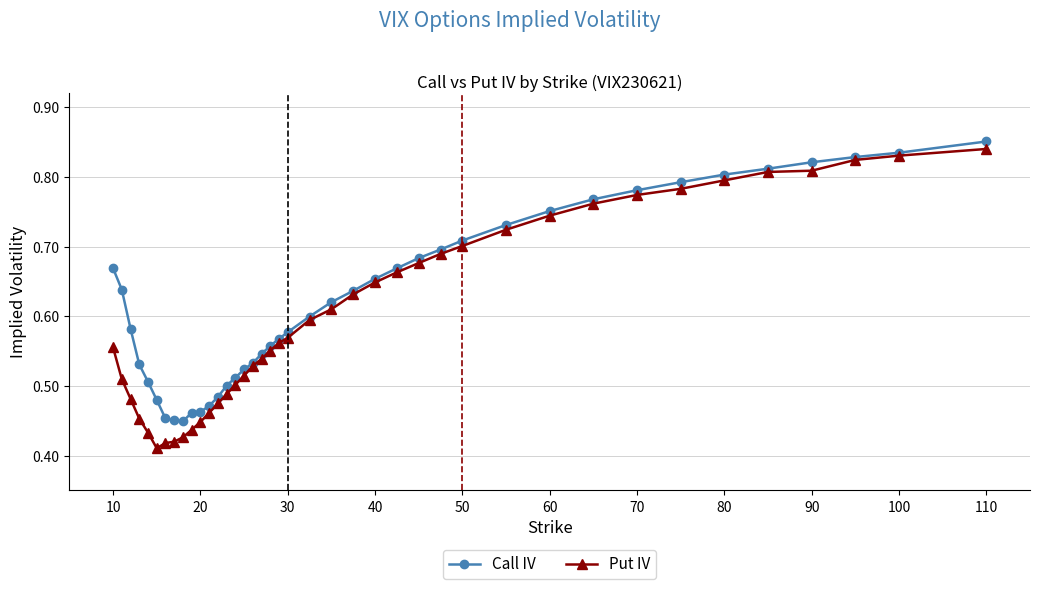

Is this an area chart (filled region under the line)?

No